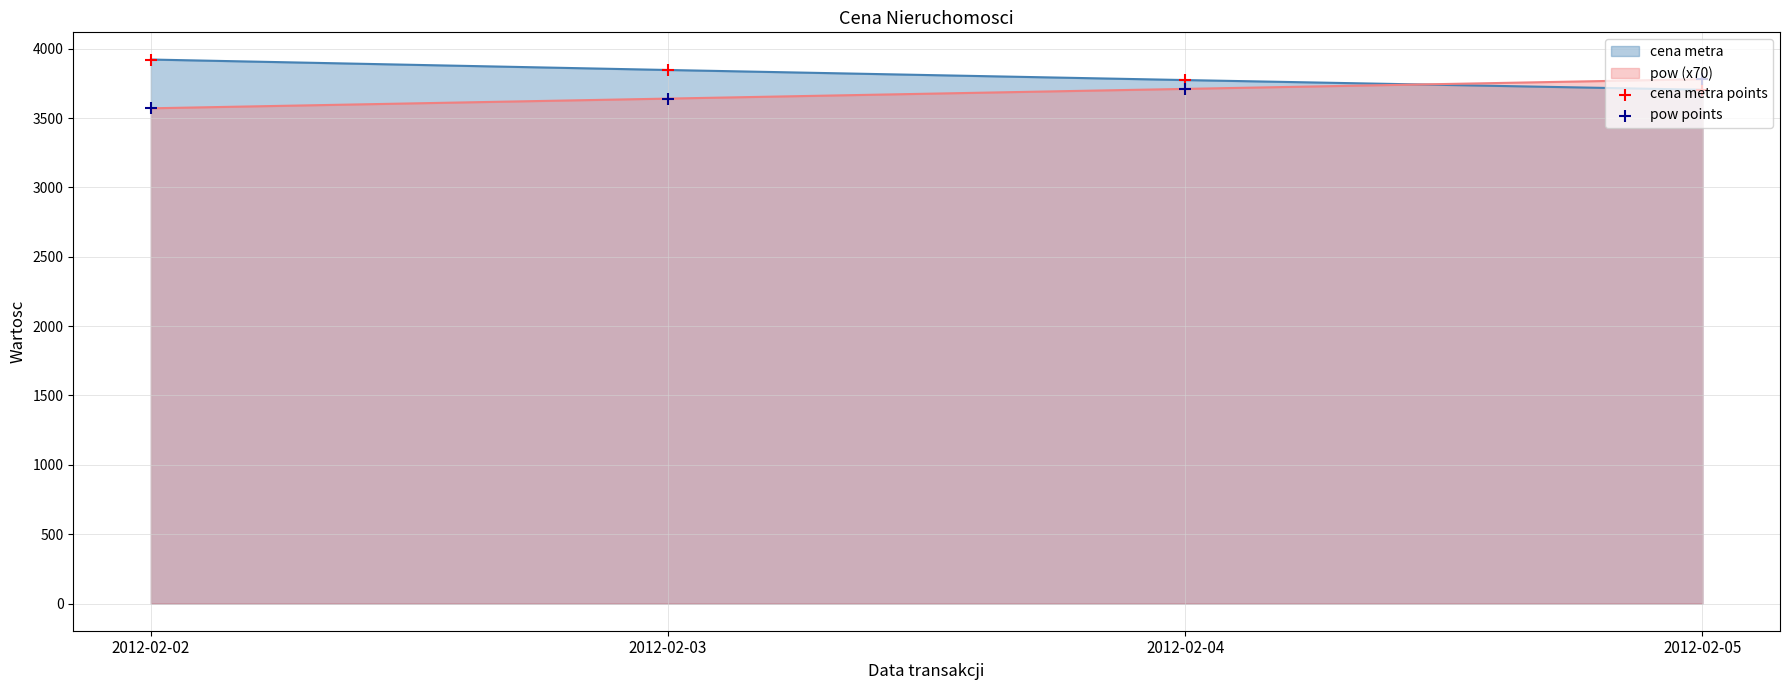

Rank the series at 2012-02-03 from highest to lowest value.

cena metra, pow (x70)